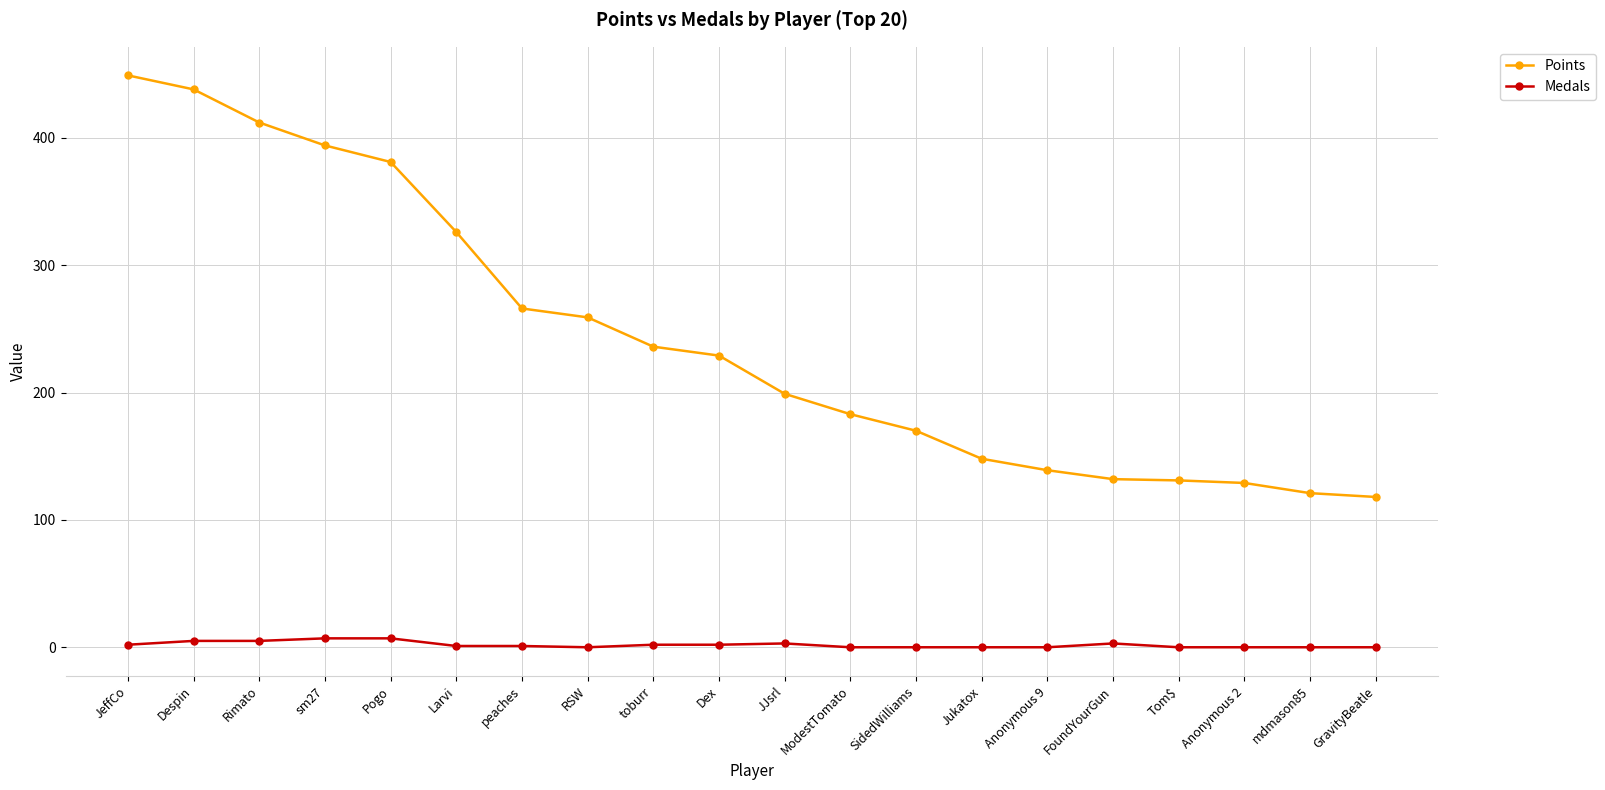

Where is Points nearest to the value 283?

peaches